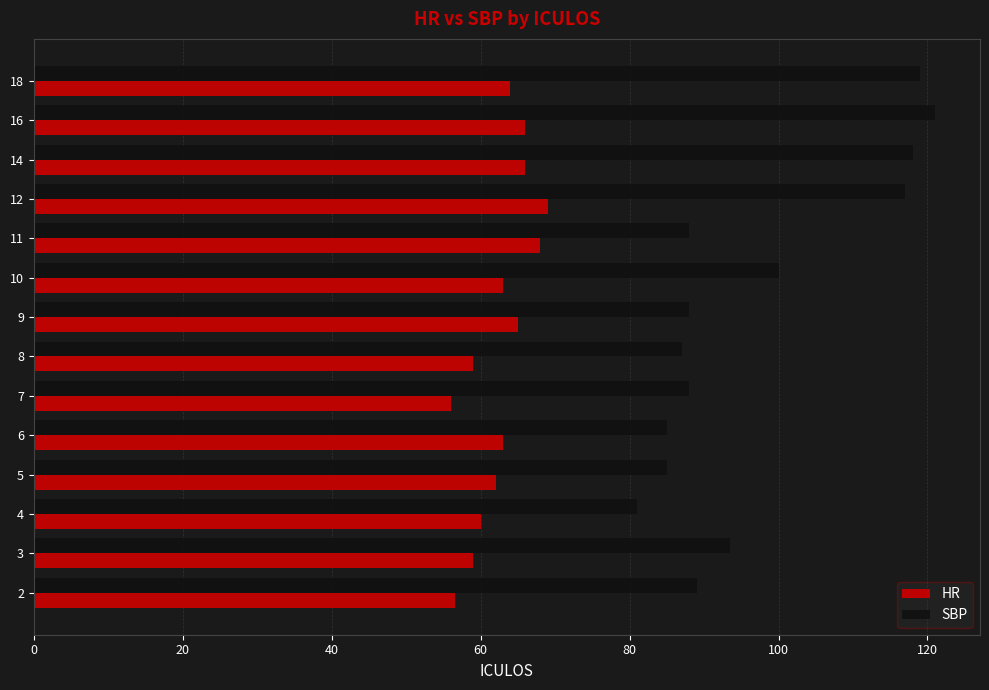

What is the difference between the maximum and minimum values in the SBP series?

40.0